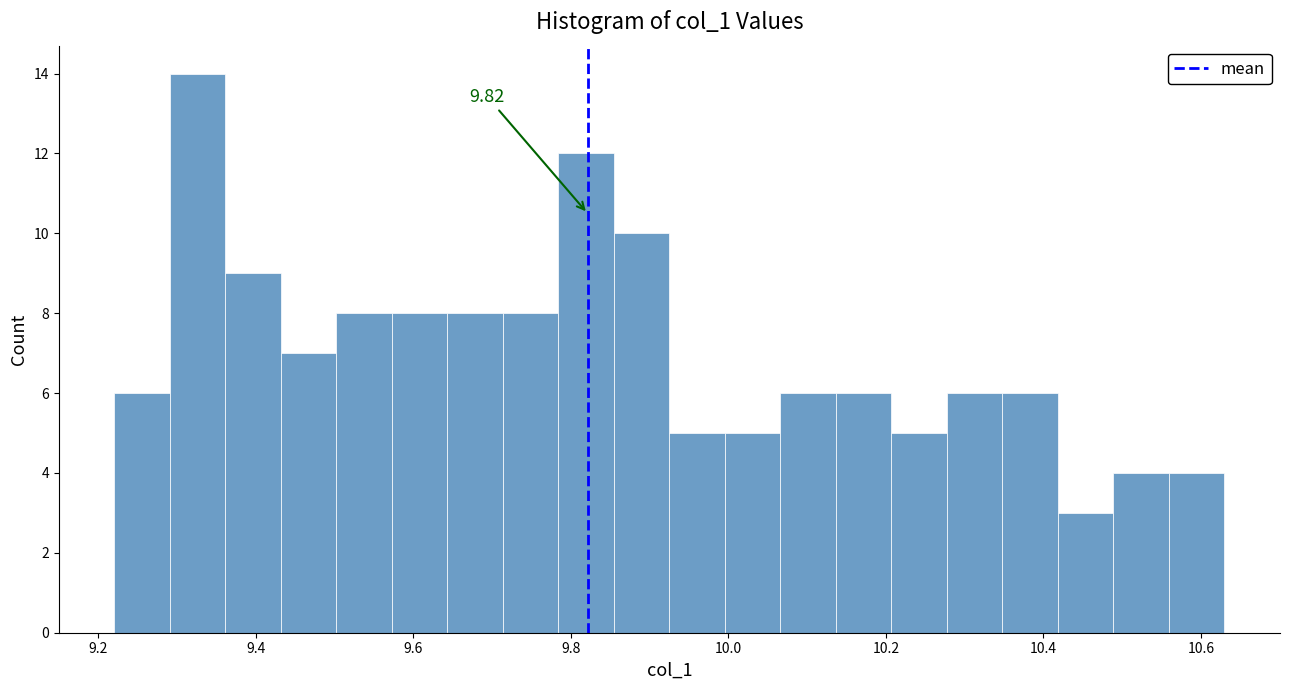

Around what value on the x-axis is the tallest bar? Give the approximate position of its centre, as read against the axis.

9.32